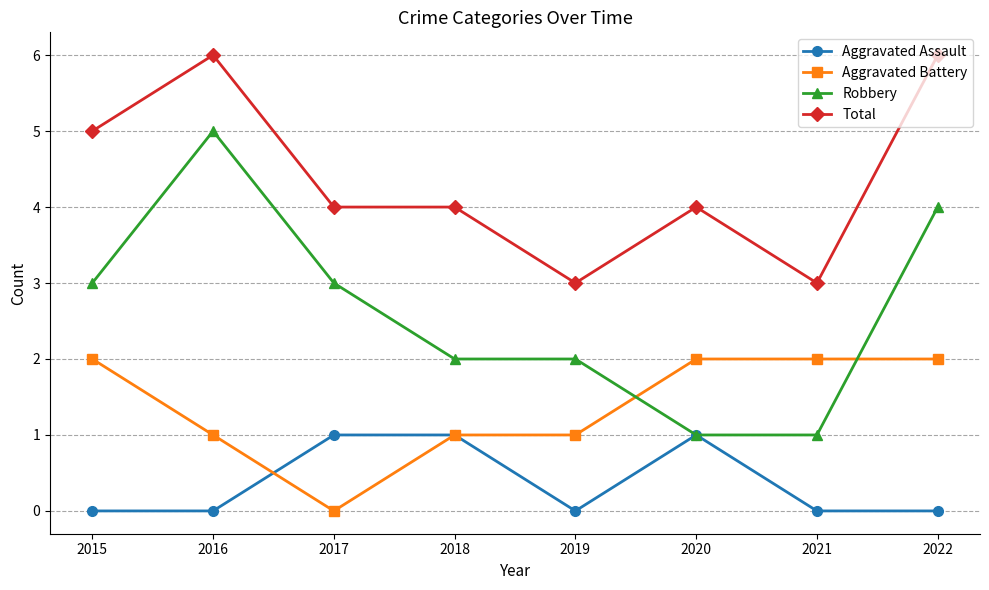

The value of Aggravated Assault at 2017 is 0. True or false?

False